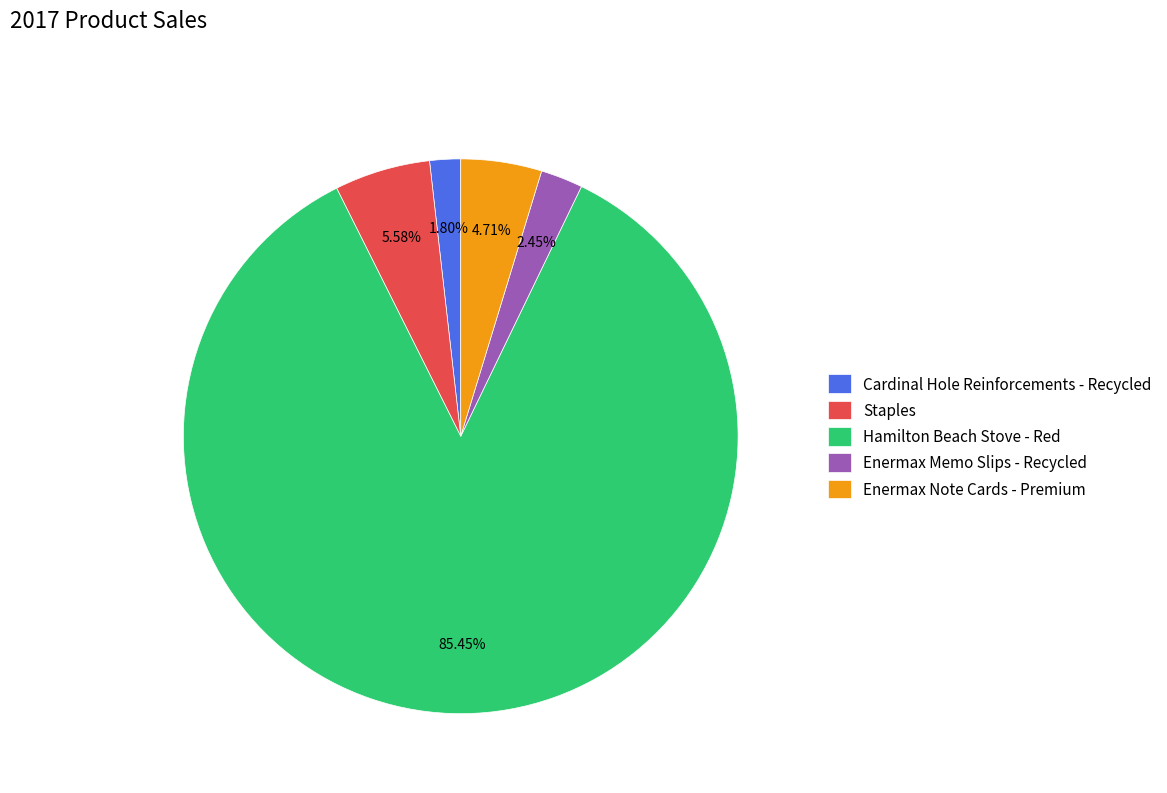

What portion of the pie excludes Staples?

94.4%